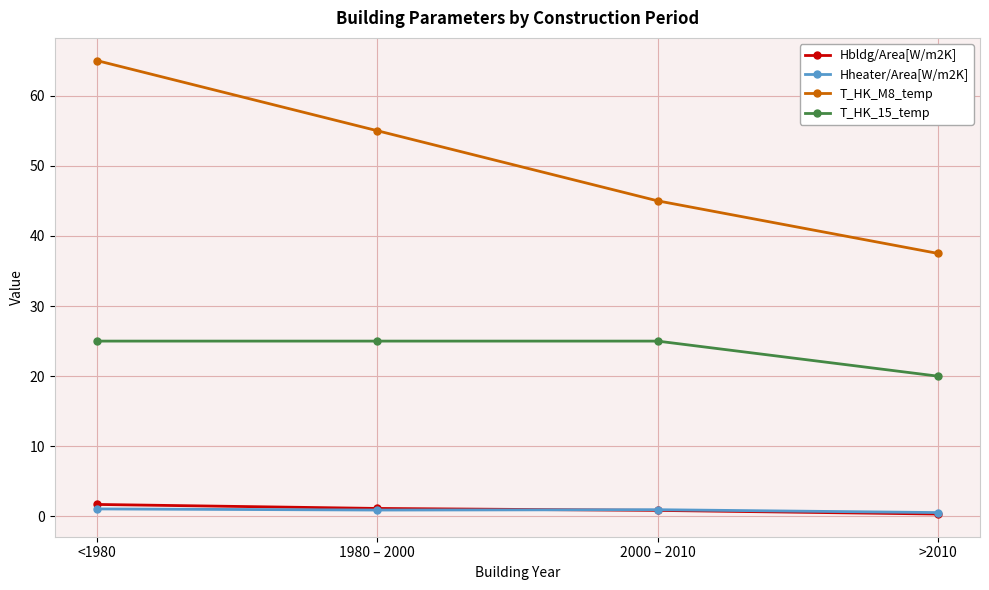

At which category does the chart reach its peak across all series?

<1980